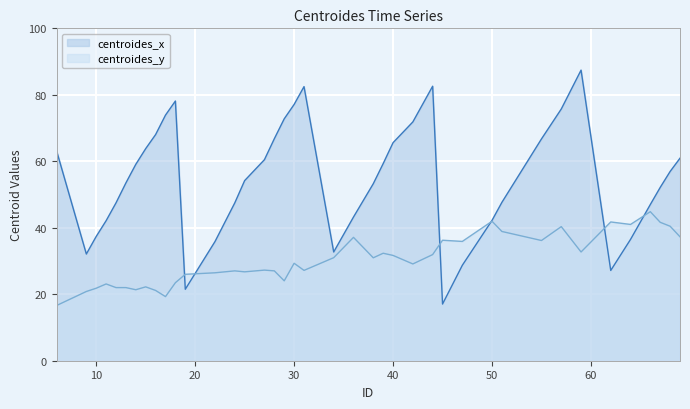

Reading left to right, what are all the values shown in this chart?

centroides_x: 63.1	32.1	37.4	42.1	47.5	53.5	59.1	63.8	68.0	73.9	78.1	21.5	35.8	47.5	54.2	60.5	66.8	72.8	77.1	82.5	32.7	43.2	53.2	59.3	65.6	71.8	82.6	17.1	28.7	42.2	47.7	66.7	75.7	87.4	27.2	36.5	47.0	52.1	56.9	60.9
centroides_y: 16.6	20.8	21.8	23.1	22.0	22.0	21.4	22.2	21.1	19.3	23.5	26.0	26.5	27.0	26.7	27.3	27.0	24.0	29.3	27.2	31.0	37.1	31.0	32.3	31.7	29.1	31.9	36.2	35.9	42.0	38.9	36.2	40.3	32.7	41.8	41.0	44.8	41.6	40.5	37.3